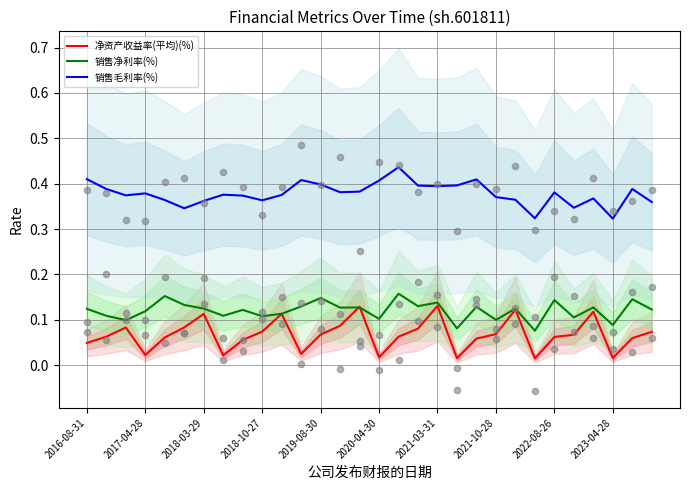

What are all the series names shown in the legend?

净资产收益率(平均)(%), 销售净利率(%), 销售毛利率(%)